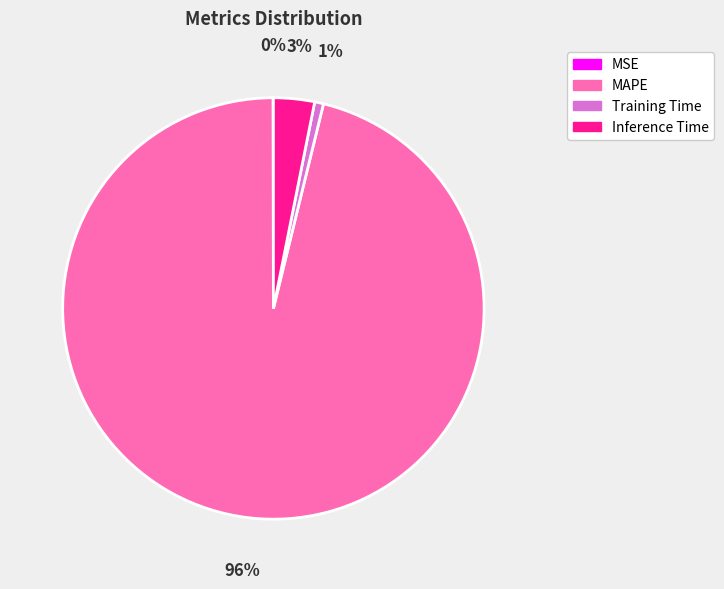

True or false: MAPE accounts for 96% of the total.

True